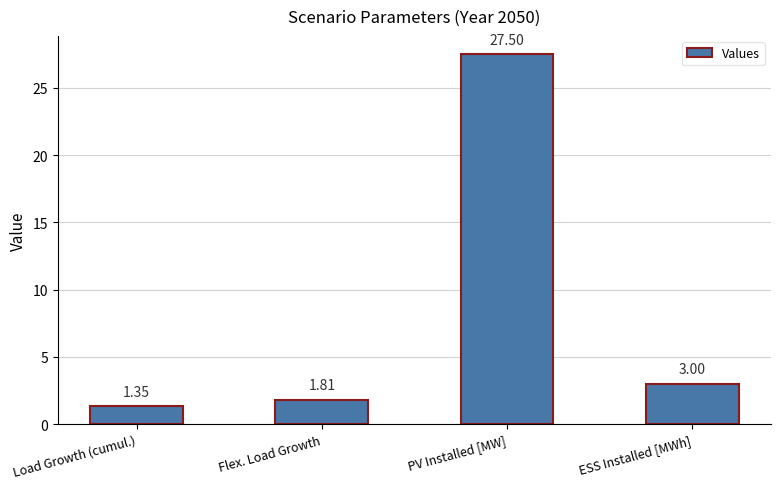

The value at PV Installed [MW] is 27.5. True or false?

True